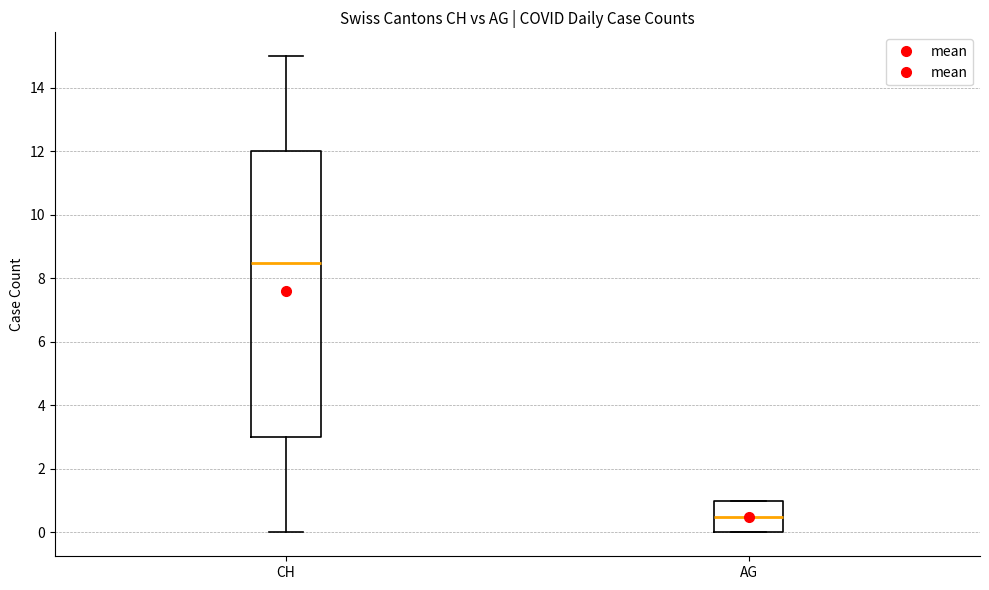

Reading left to right, read every box against the y-axis: the position of its median line, the range the box covers, and the ends of its whiskers. The values are not printed on the chart, so give them approximately, as read against the axis.

CH: median 8.6, box 3.0 to 12.0, whiskers 0.0 to 15.0
AG: median 0.6, box 0.0 to 1.0, whiskers 0.0 to 1.0